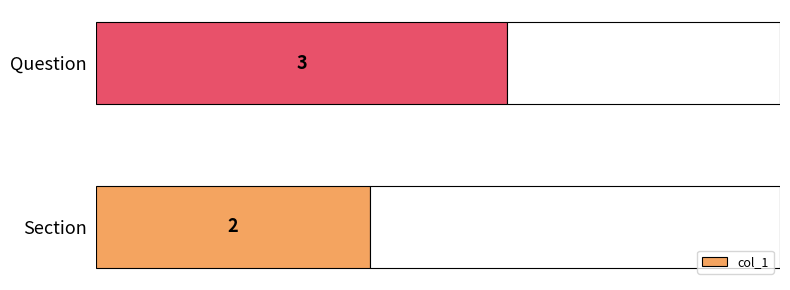

Which has a higher value, Section or Question?

Question